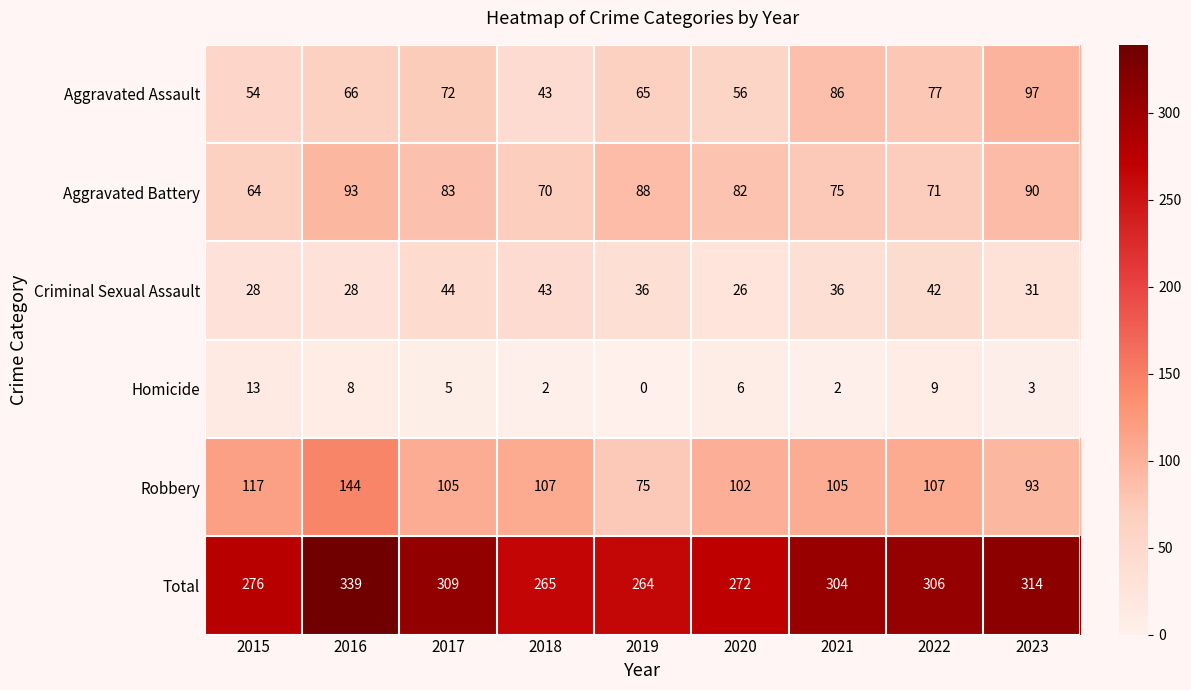

What is the highest value of the Criminal Sexual Assault series?

44